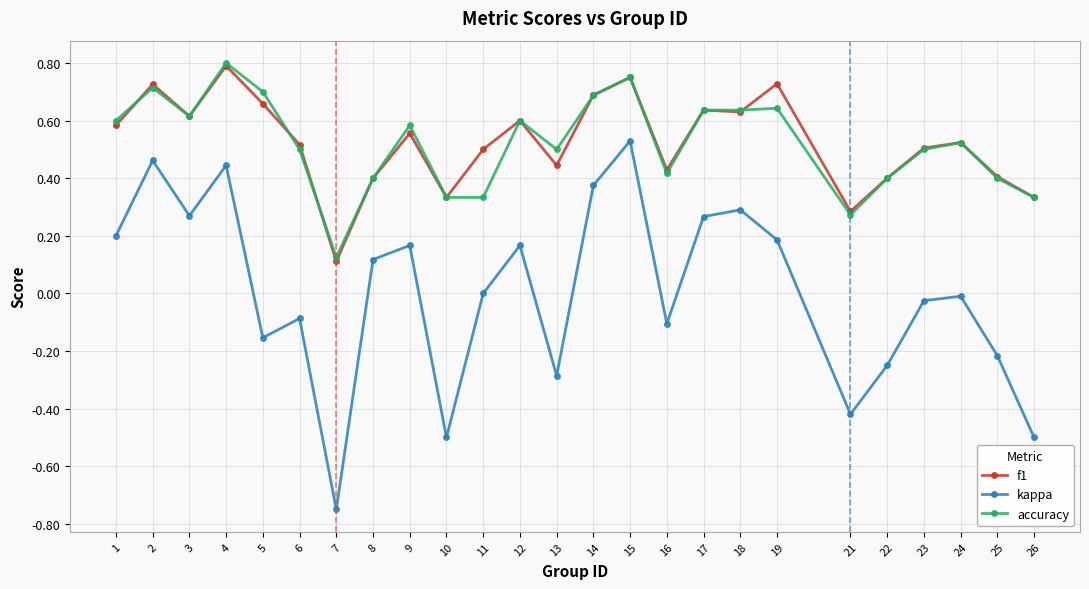

Rank the series at 19 from lowest to highest value.

kappa, accuracy, f1